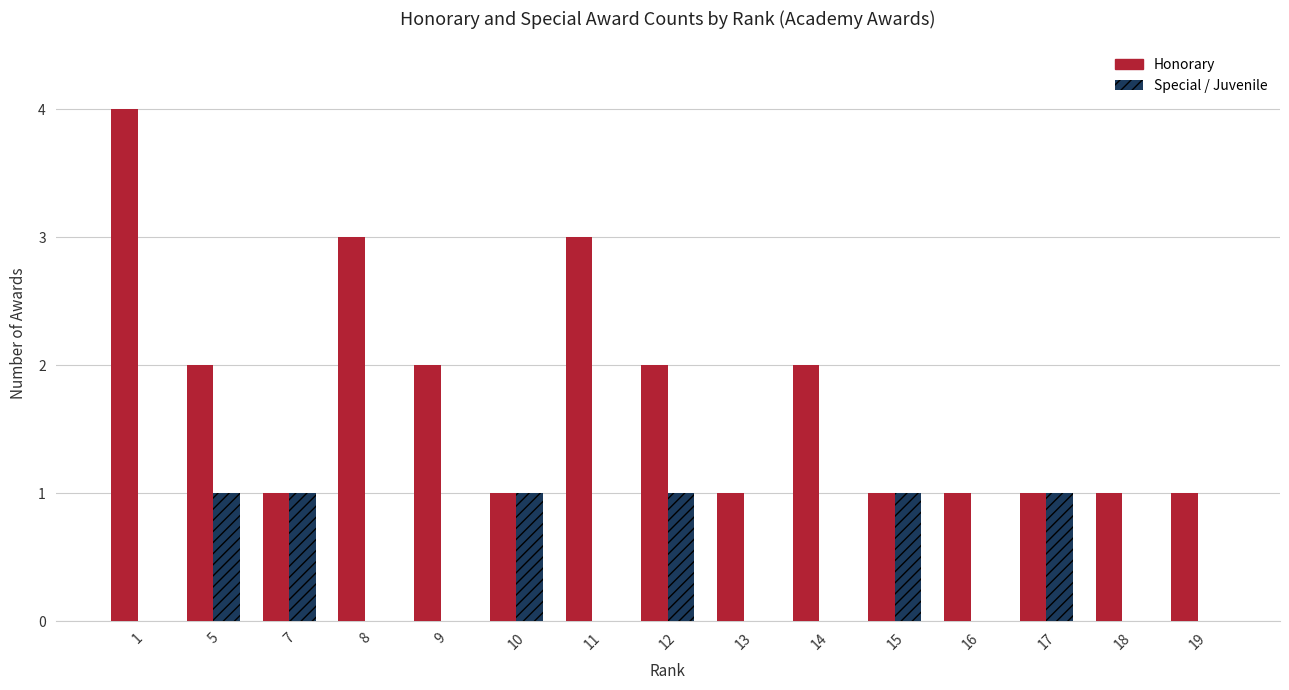

What is the sum of all Special / Juvenile values?

6